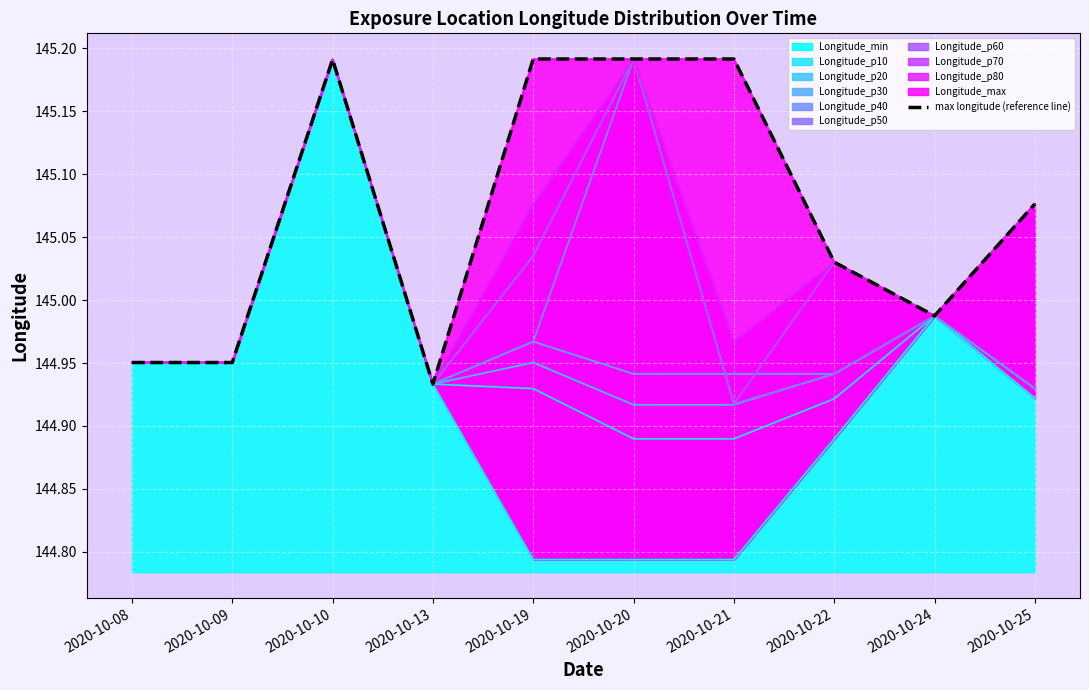

What is the greatest value displayed?

145.2